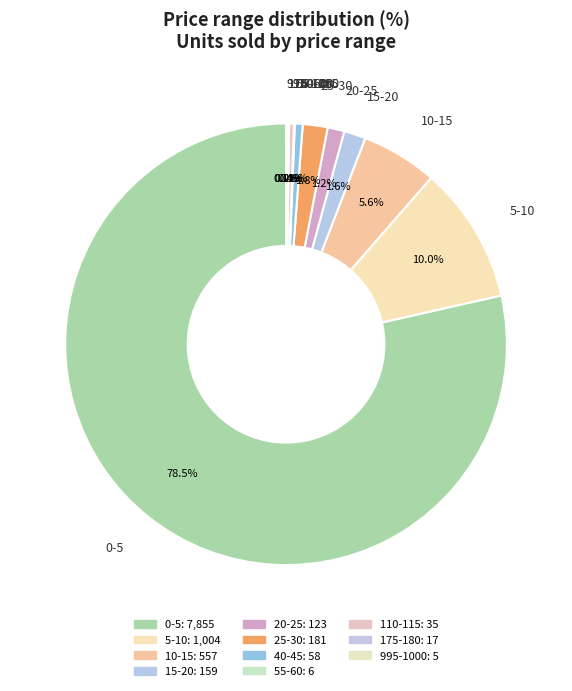

What is the smallest slice in the pie chart?

995-1000